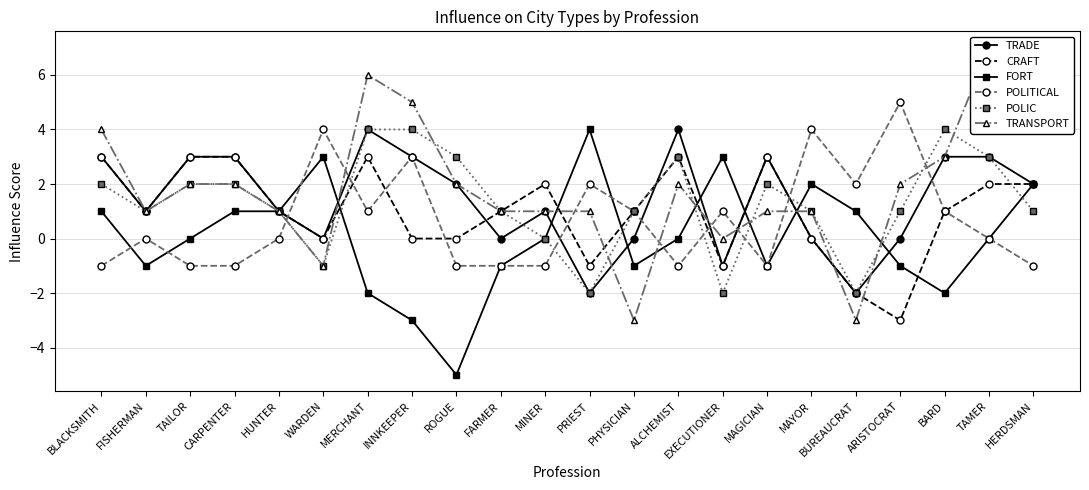

How many negative values does the TRANSPORT series have?

3